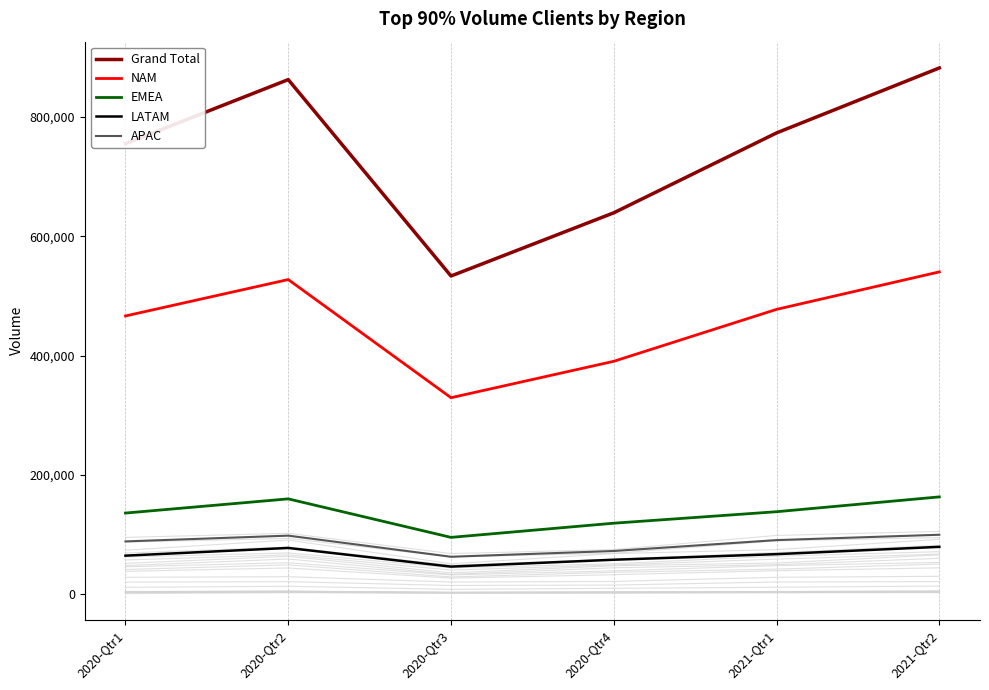

What is the label of the 1st point from the right?

2021-Qtr2